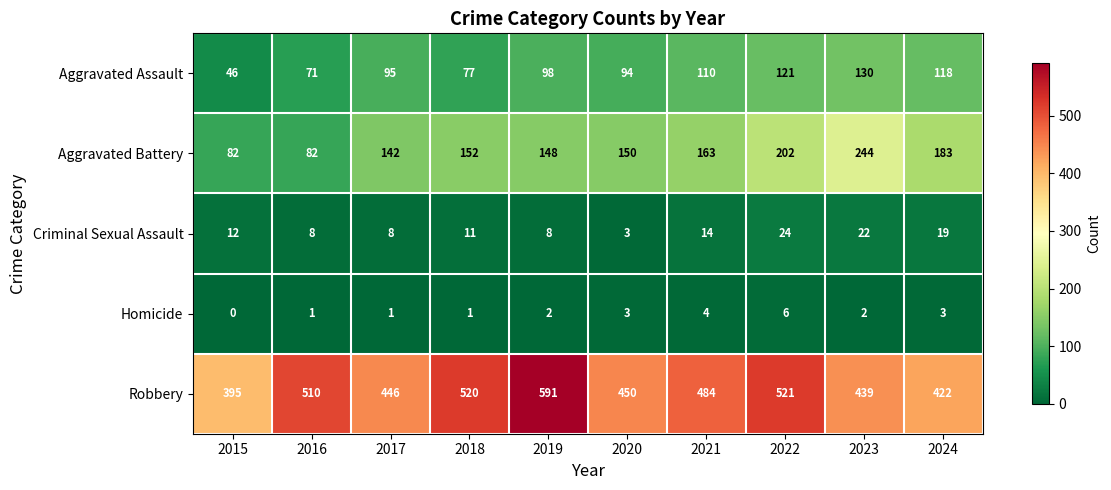

At which label is Aggravated Assault closest to 88?

2020